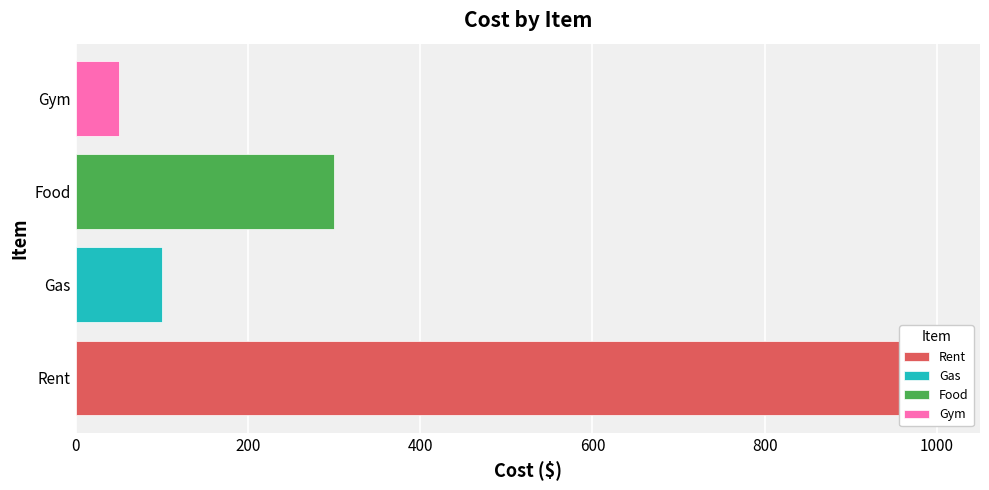

Reading right to left, list all the values displayed in this chart.

Gym=50	Food=300	Gas=100	Rent=1000